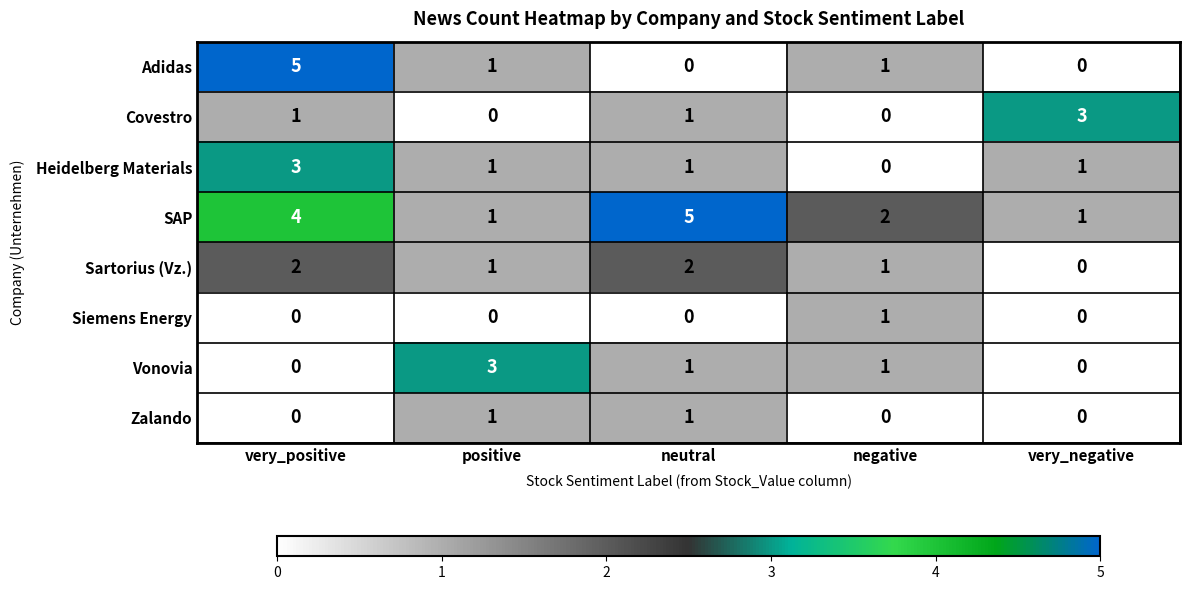

How many distinct data groups are displayed?

8